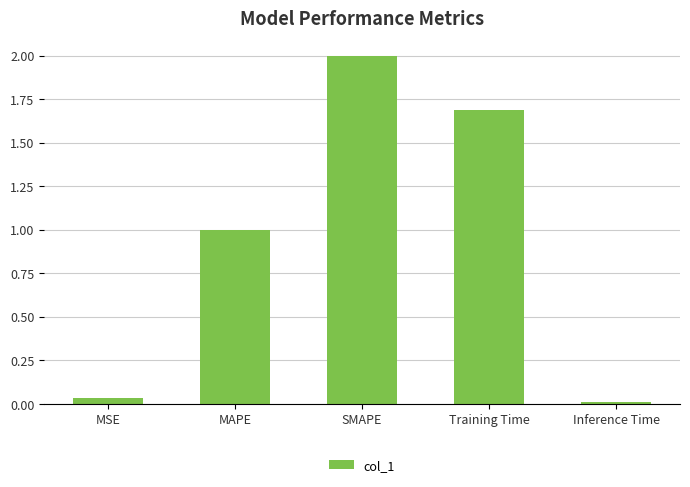

What is the label of the 1st bar from the left?

MSE